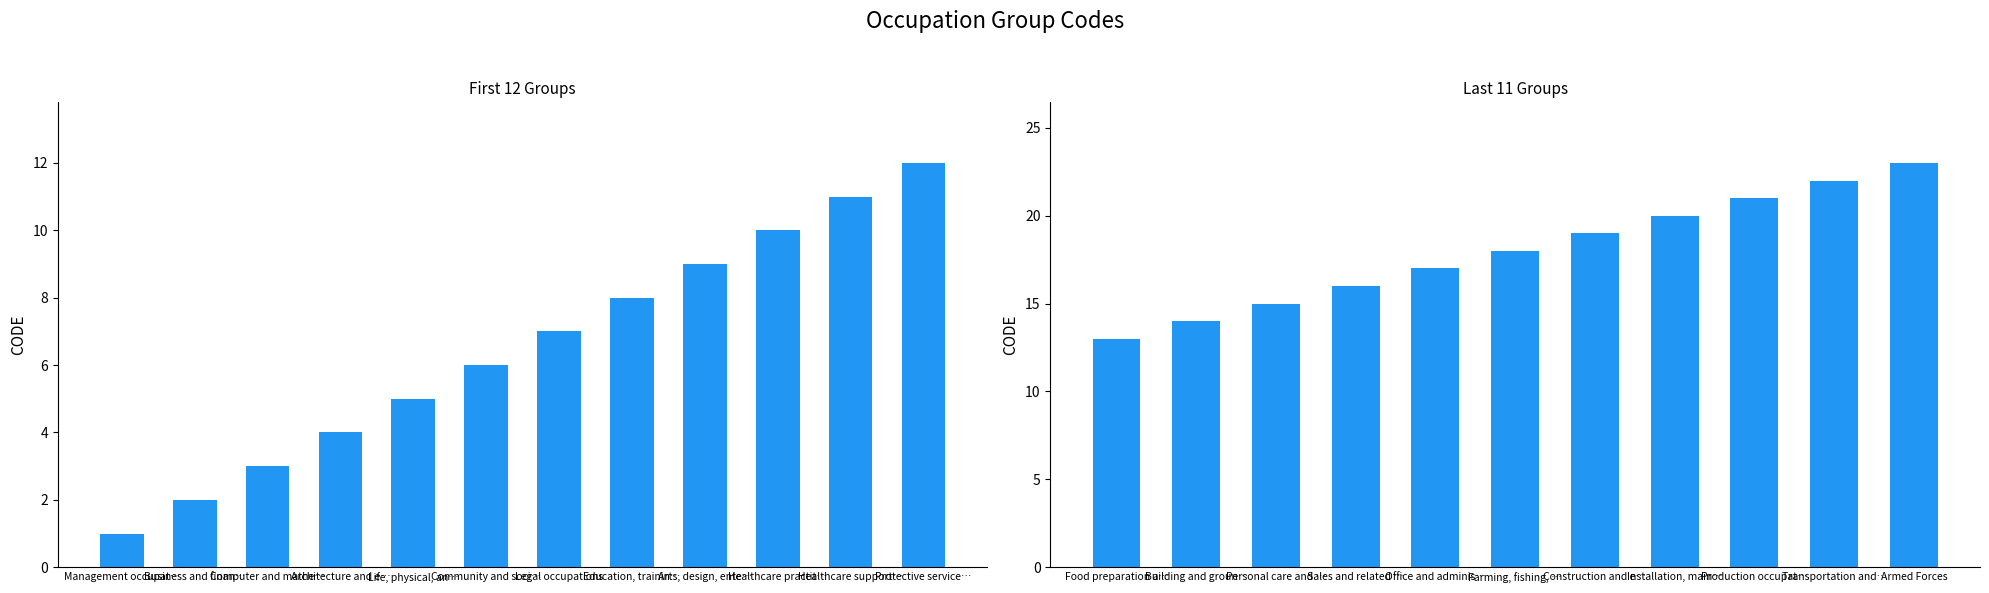

What is the difference between the values at Education, training, and library occupations and Production occupations?

13